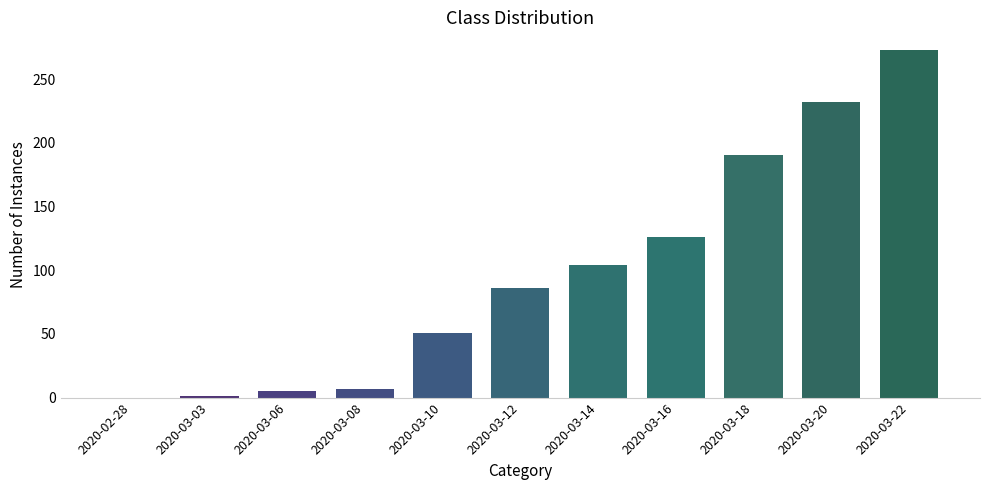

How many series are shown in this chart?

1